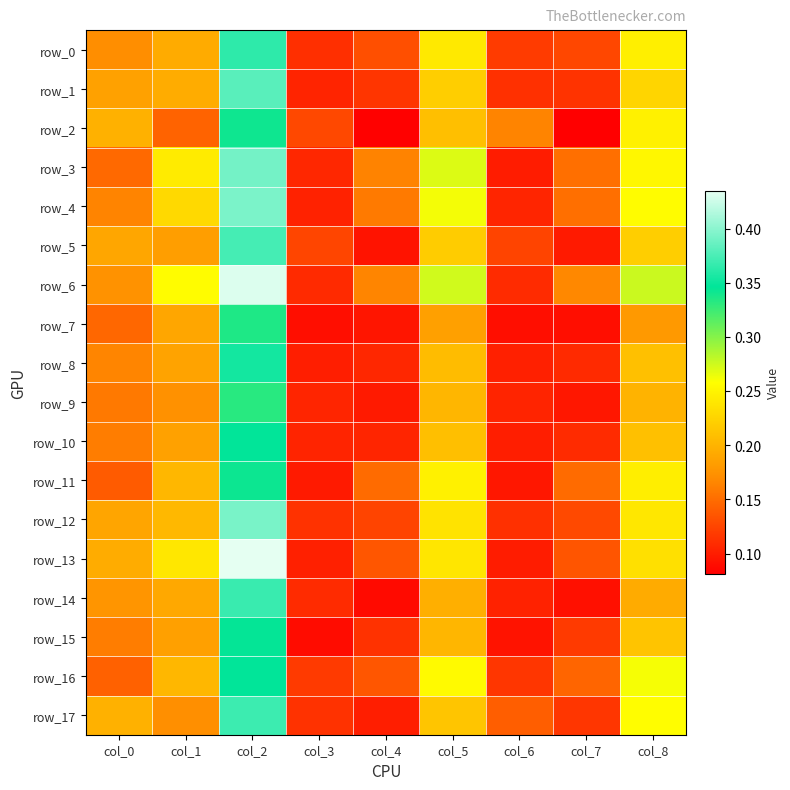

At which label is row_3 closest to 0?

col_6